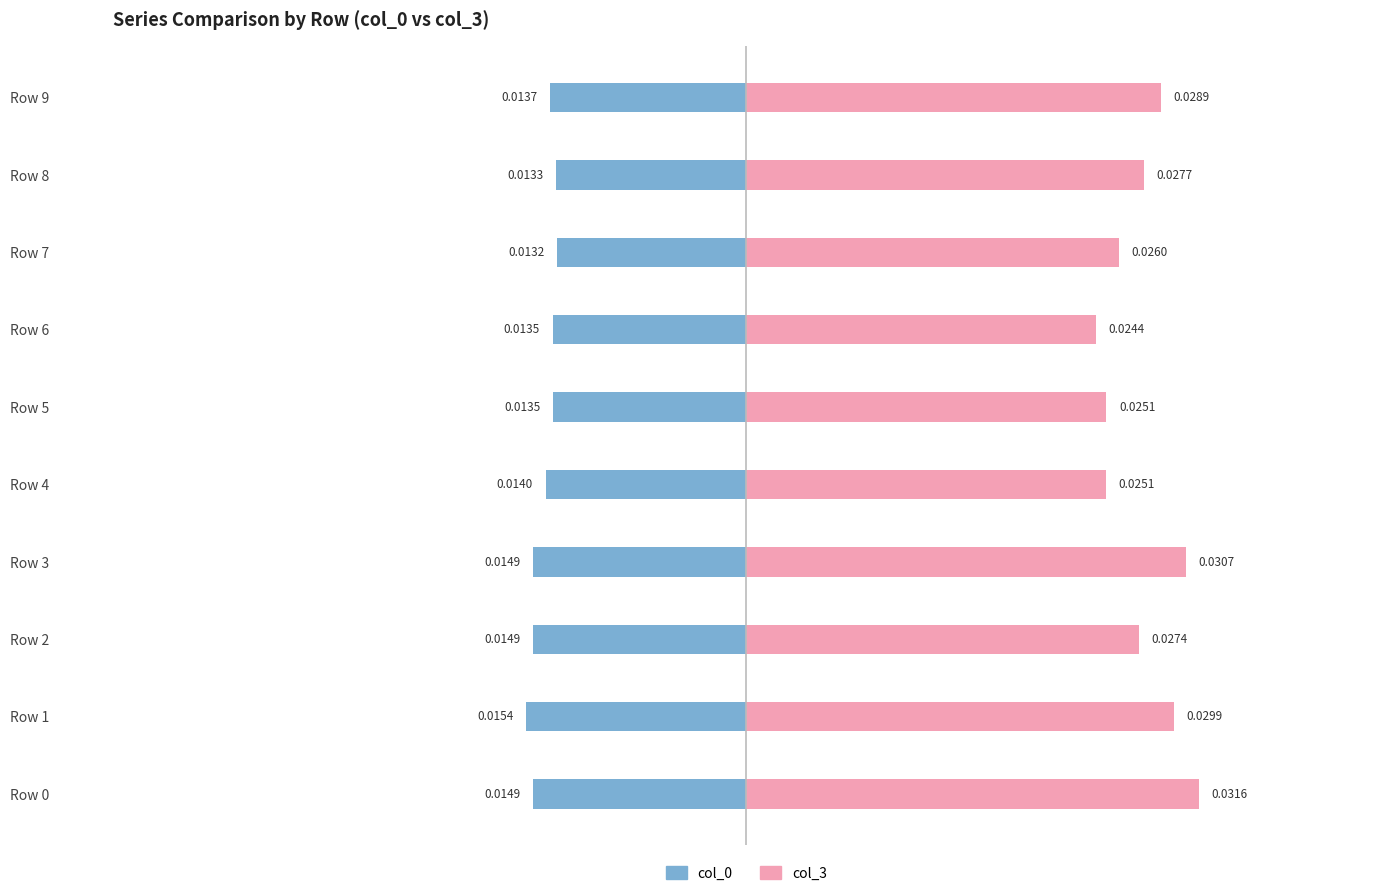

At how many categories does at least one series exceed 0?

10